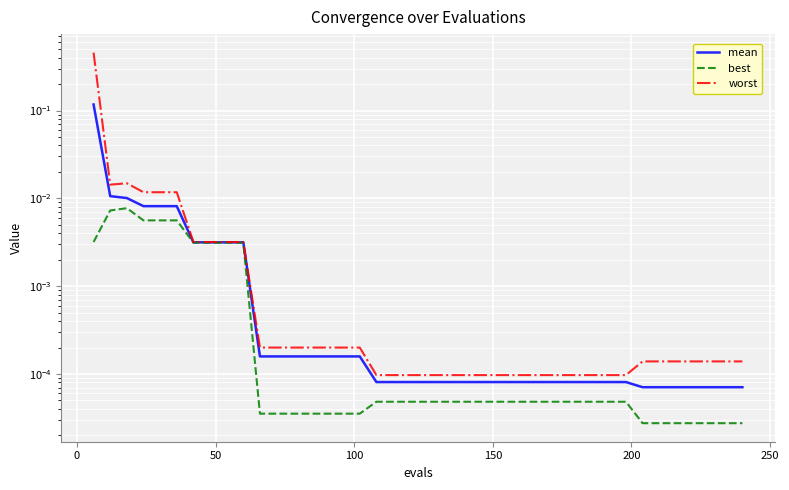

What is the sum of all worst values?

0.5